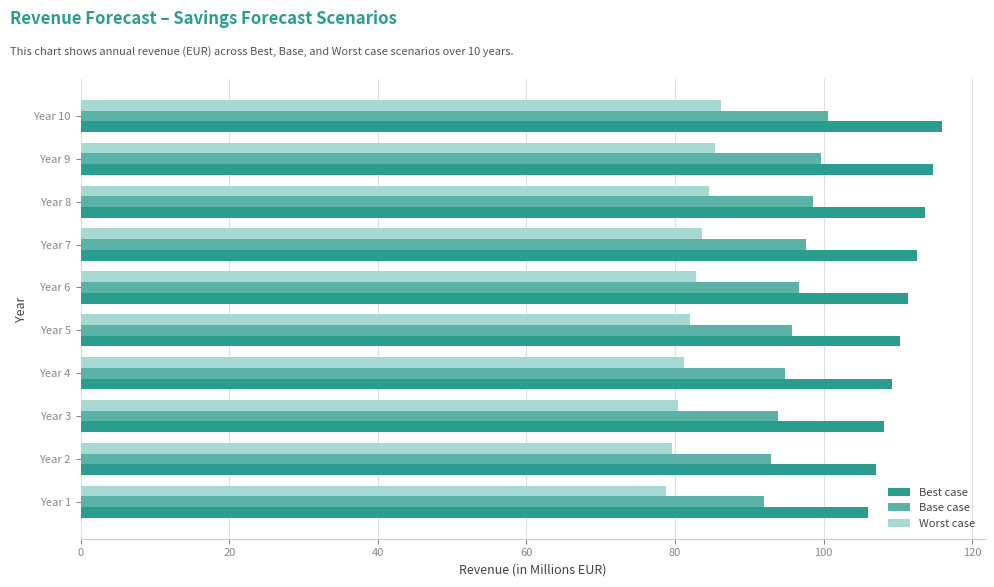

At Year 1, list the series in order from smallest to largest.

Worst case, Base case, Best case